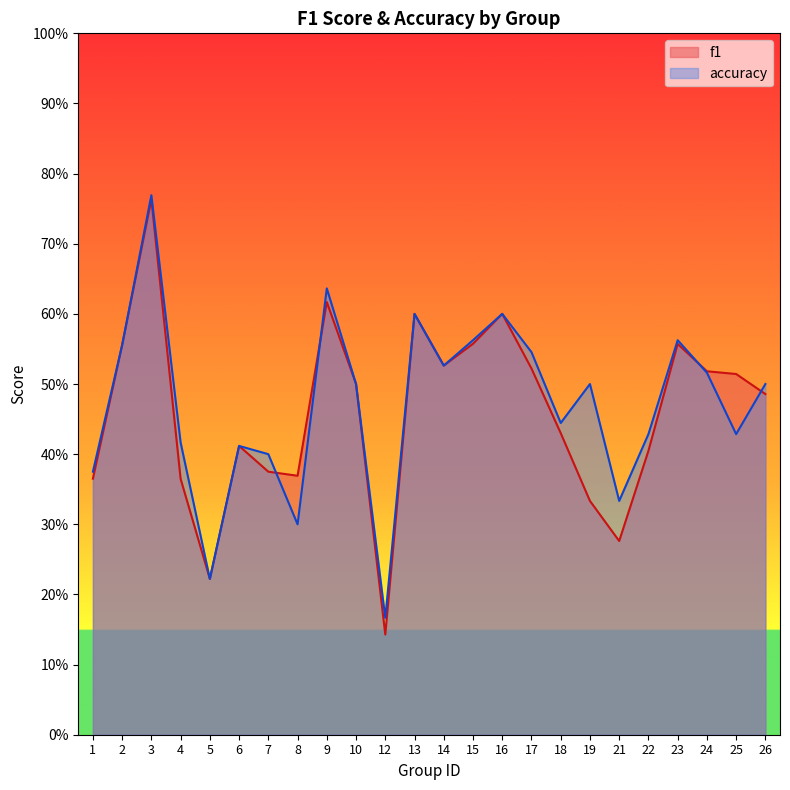

How many times do f1 and accuracy cross each other?

4